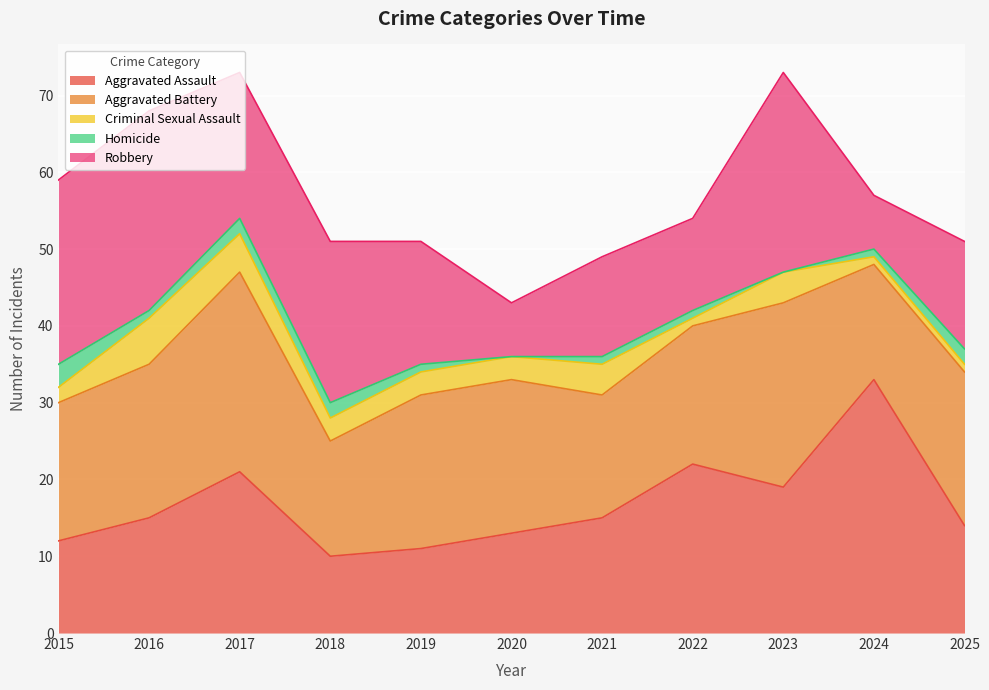

What is the difference between the Homicide values at 2023 and 2021?

1